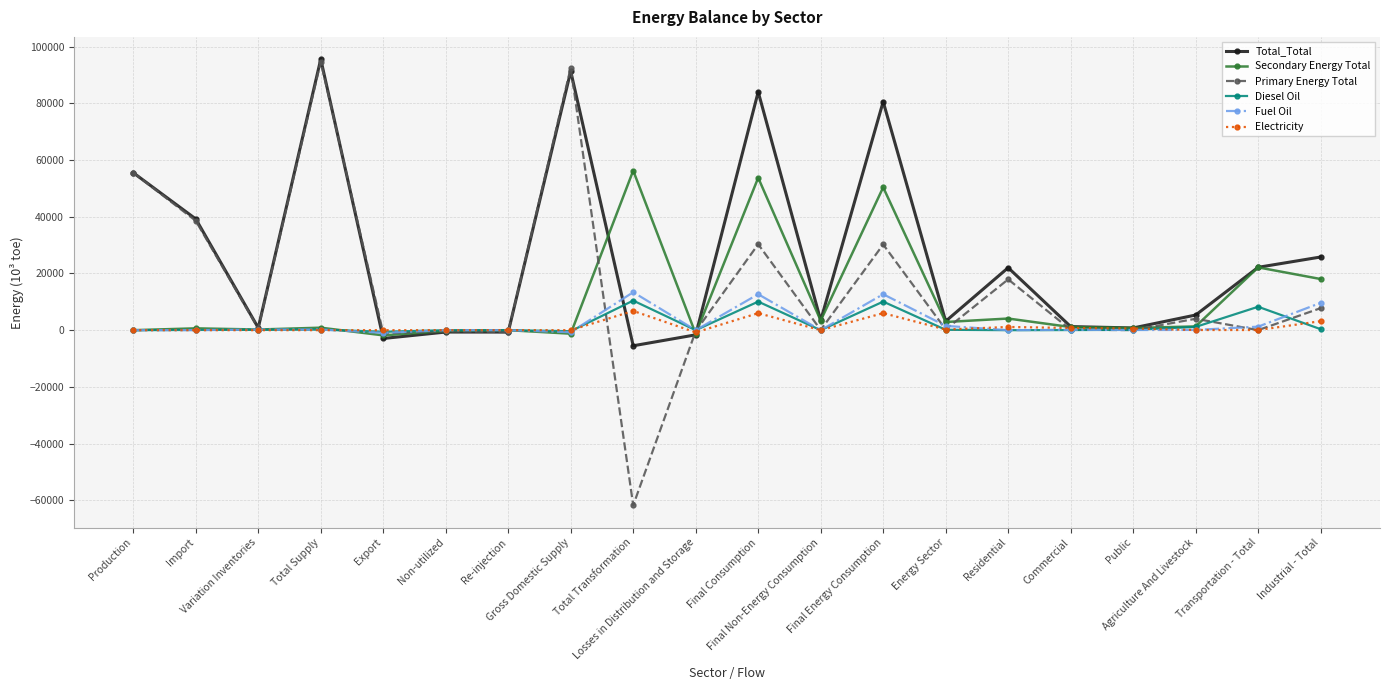

At how many categories does at least one series exceed 60993?

4